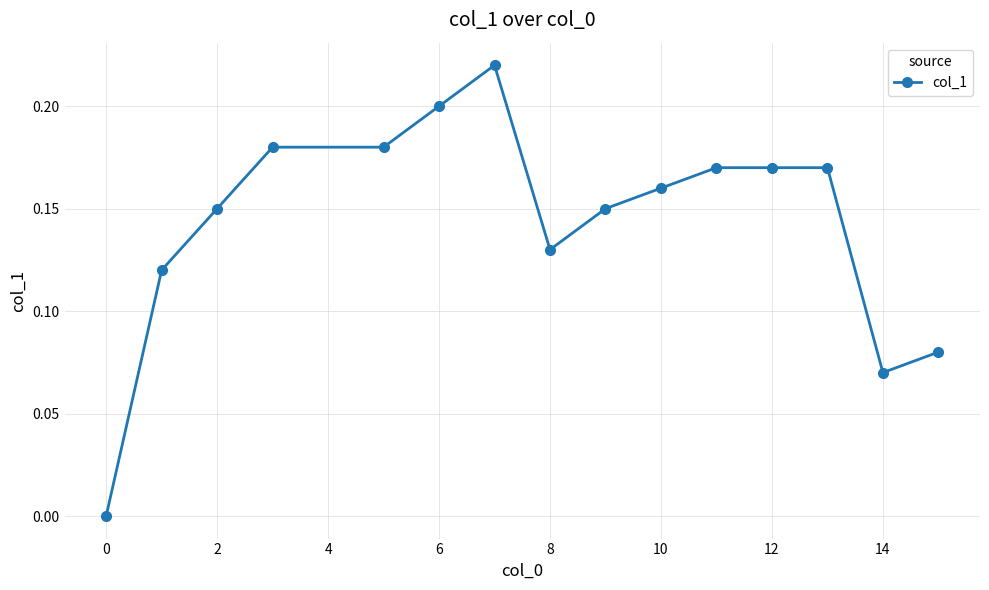

Count the number of categories in the chart.

15